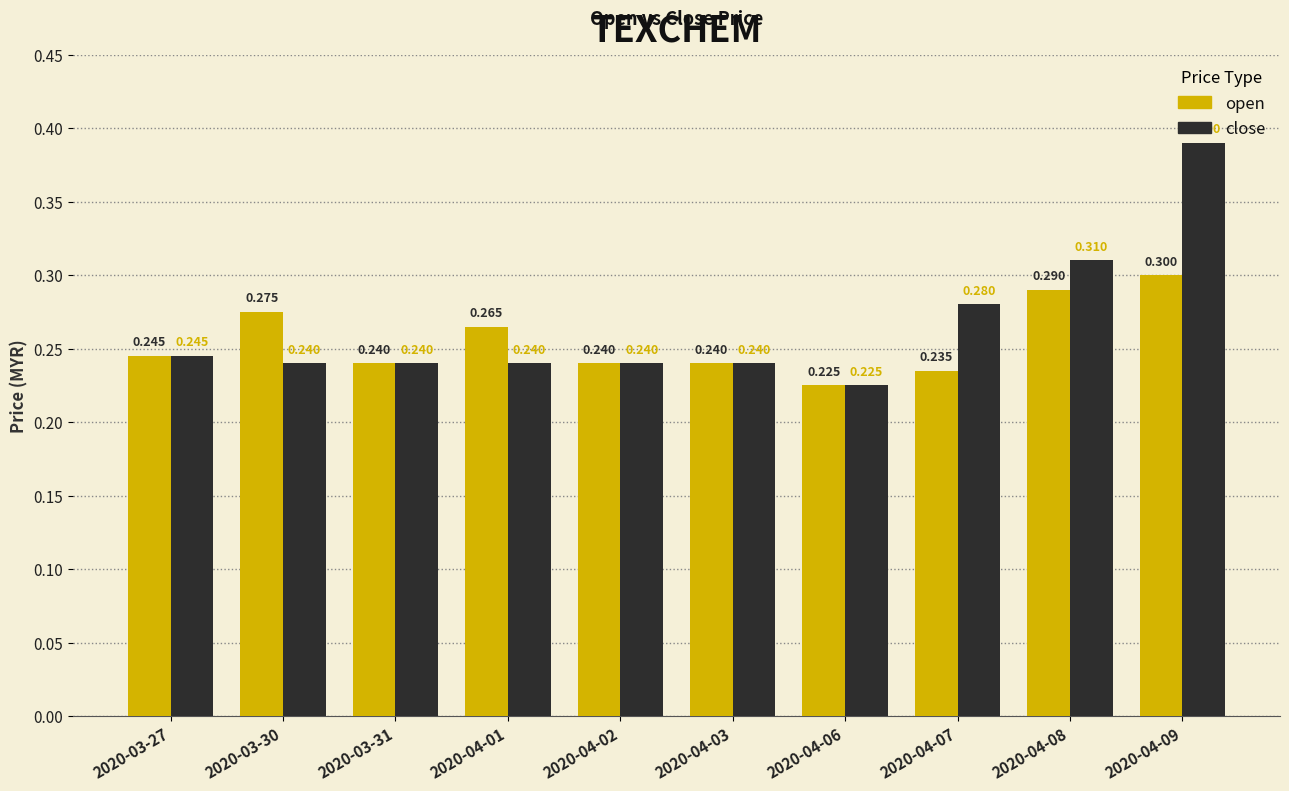

Which category has the lowest value in the close series?

2020-04-06